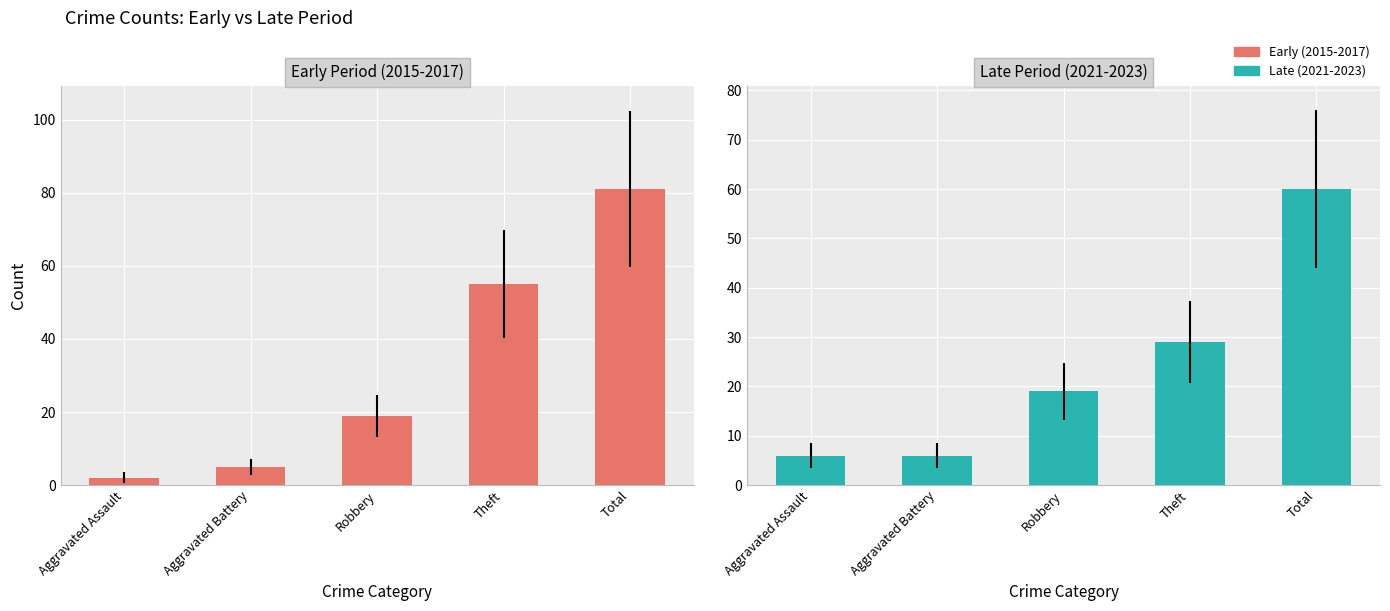

Rank the categories by Late Period (2021-2023) value from lowest to highest.

Aggravated Assault, Aggravated Battery, Robbery, Theft, Total